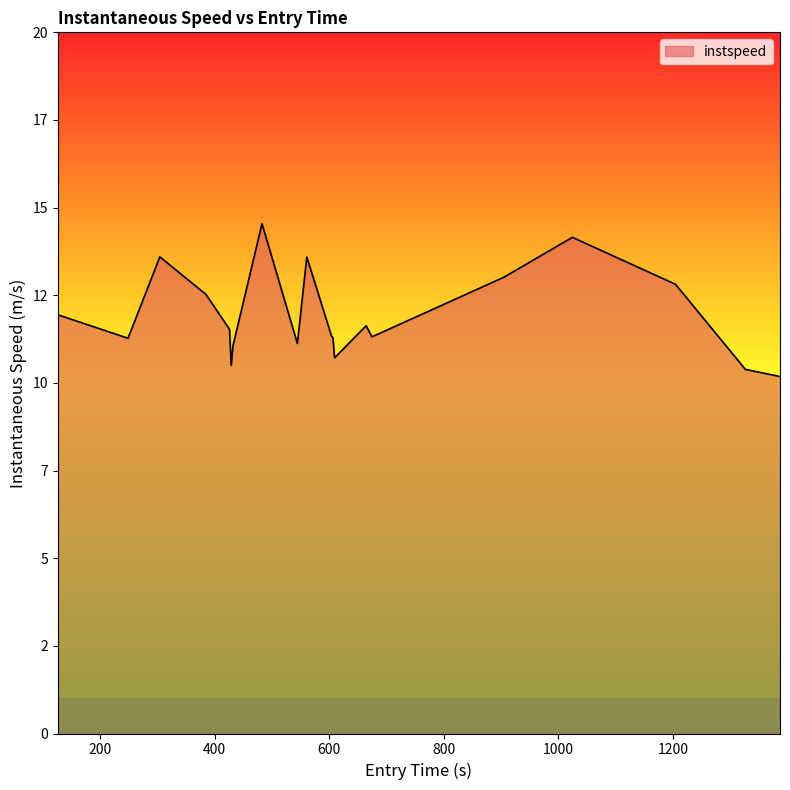

What is the label of the 18th point from the right?

400